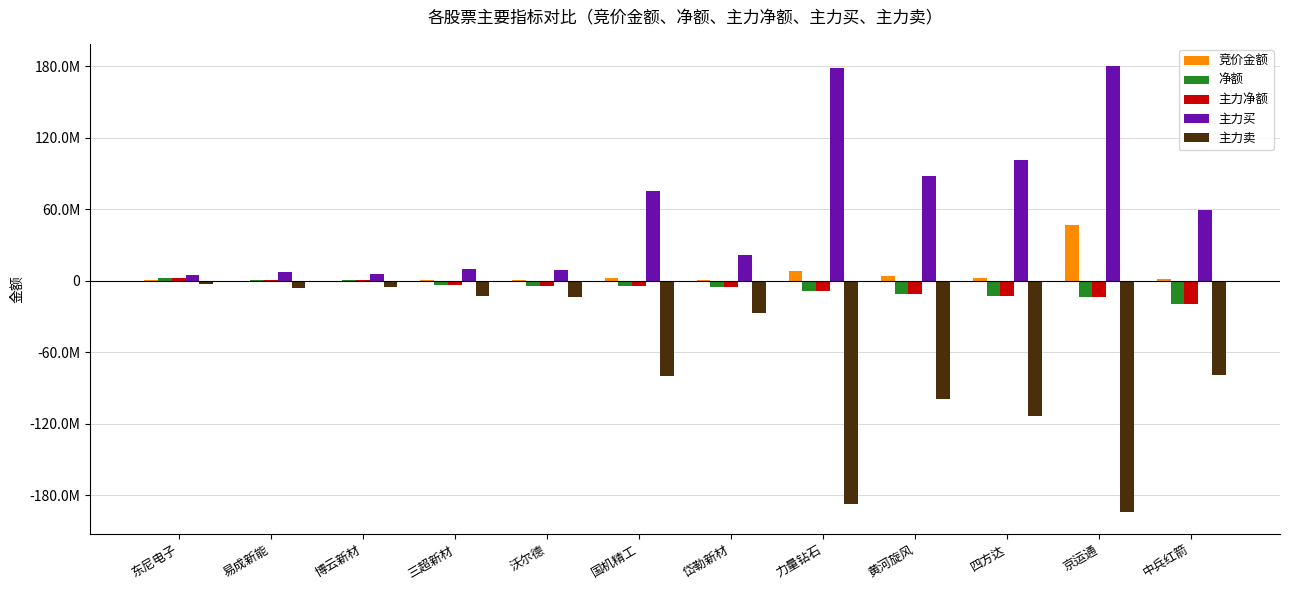

At which category is the sum across all series the highest?

东尼电子